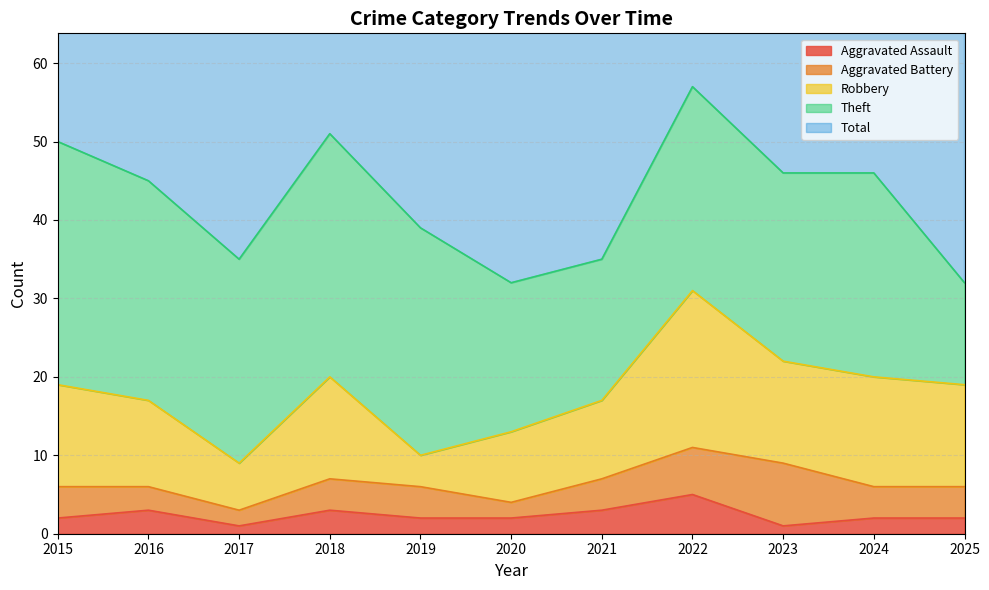

At which category does the chart reach its minimum across all series?

2017